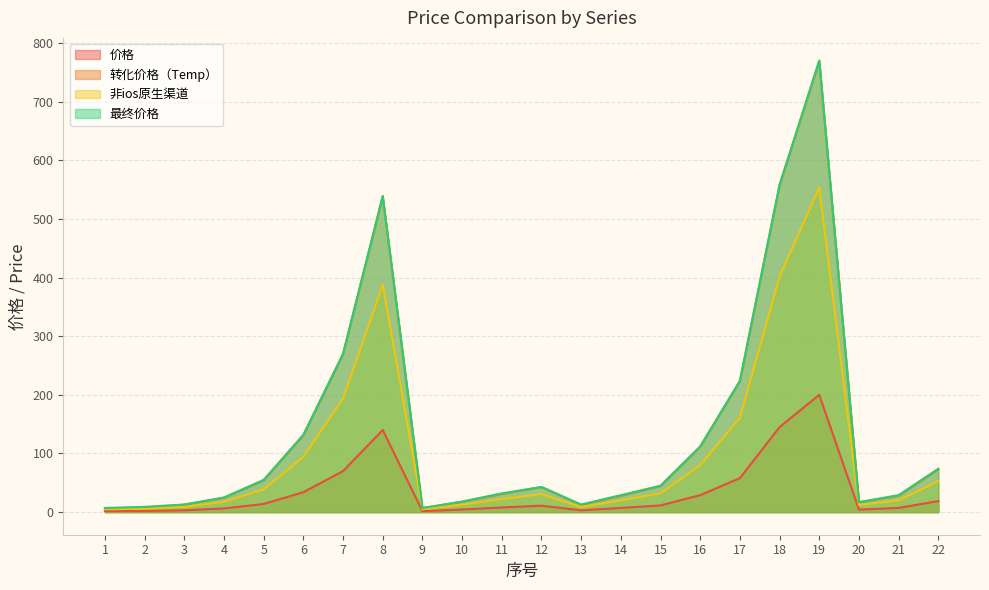

What is the difference between the second highest and minimum values in the 价格 series?

143.3